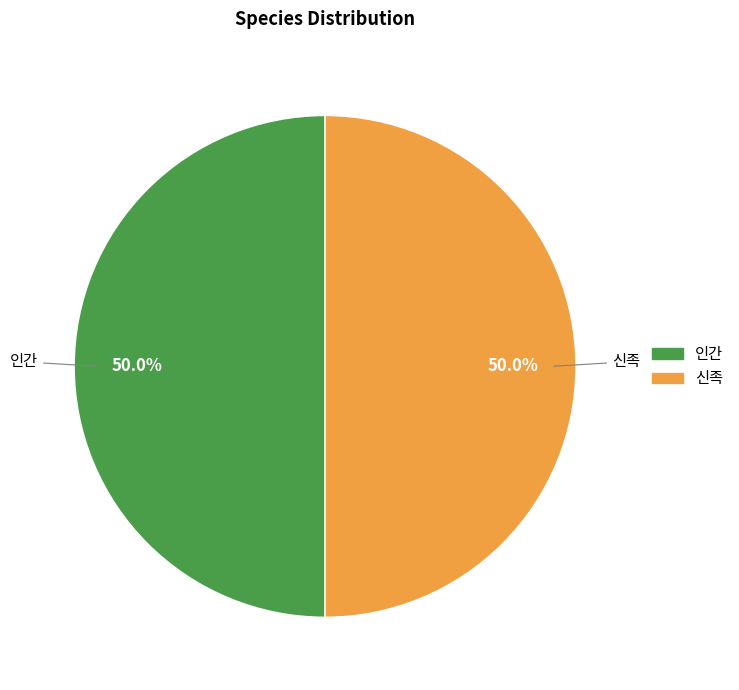

What is the ratio of the value at 인간 to the value at 신족?

1.0